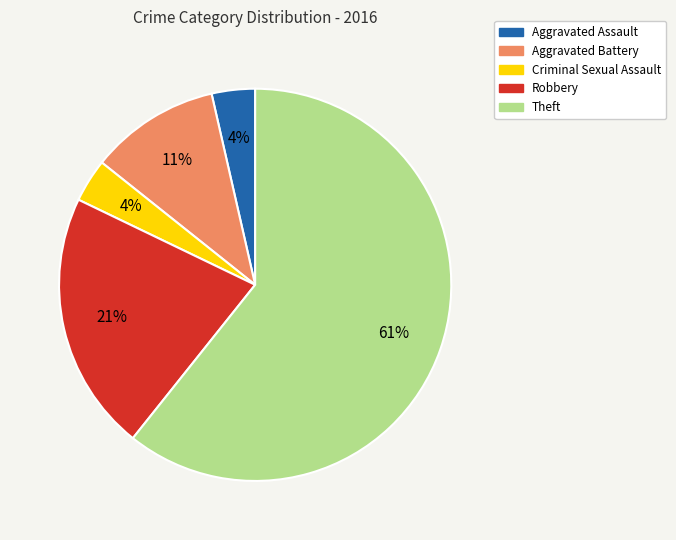

To the nearest percent, what percentage of the pie is Aggravated Assault?

4%